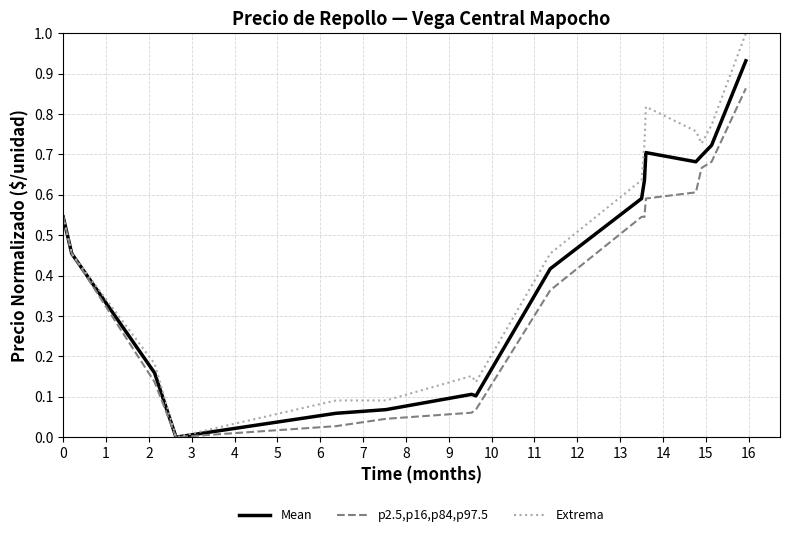

Which series has the largest total across all categories?

Extrema